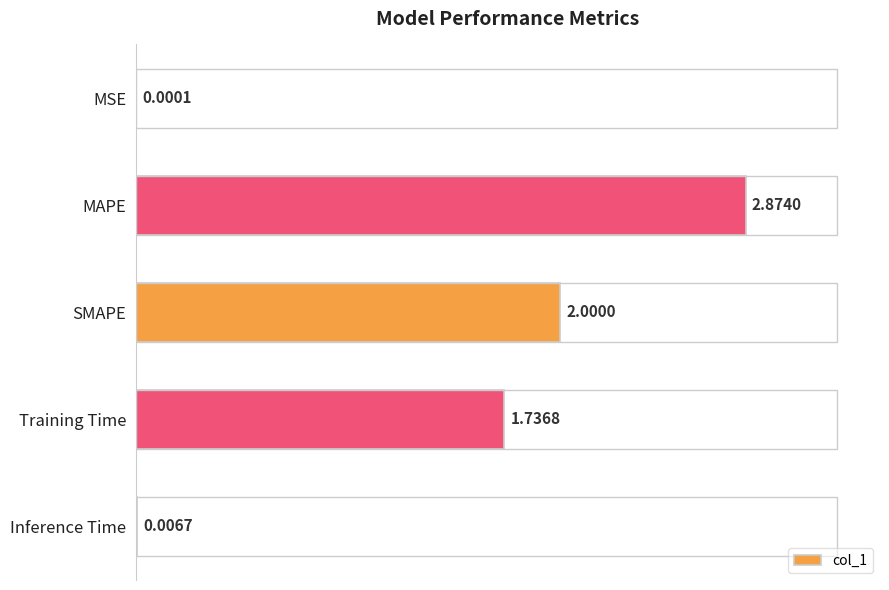

Which has a higher value, SMAPE or Inference Time?

SMAPE